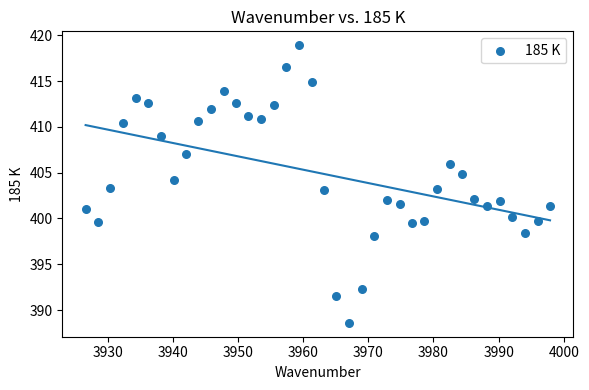

What is the range of Y values (max minus min)?

30.3